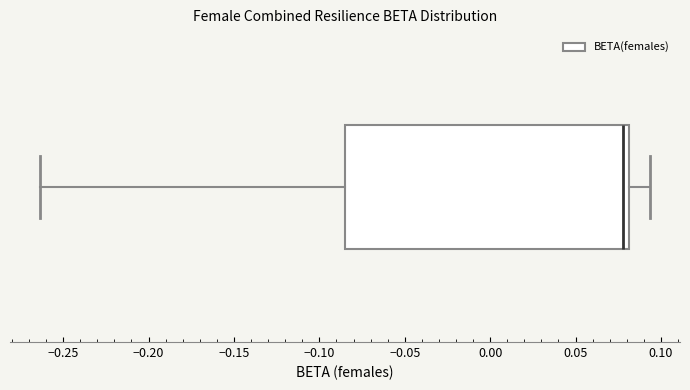

Where is the right edge of the box on the x-axis? The values are not printed on the chart, so give them approximately, as read against the axis.

0.080